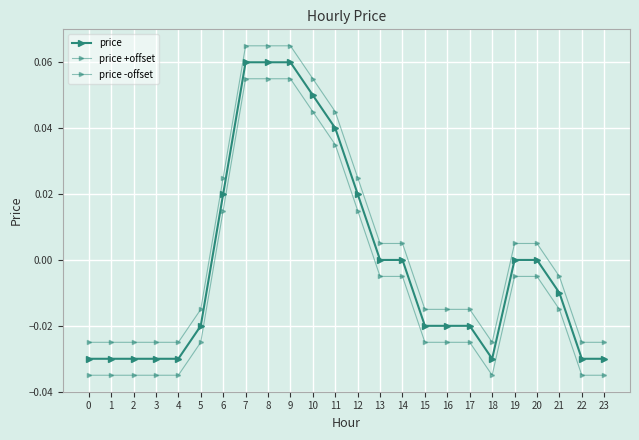

True or false: price -offset has more than 2 interior local peaks.

False